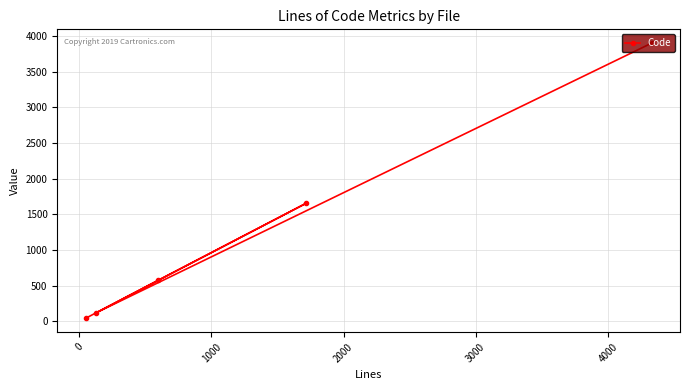

What is the difference between the maximum and minimum values?

3857